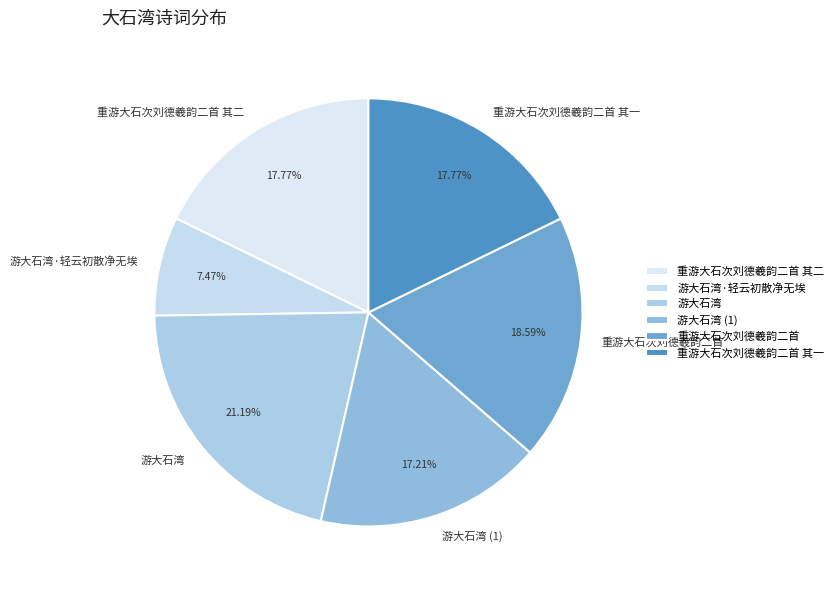

Which has a higher value, 重游大石次刘德羲韵二首 or 重游大石次刘德羲韵二首 其一?

重游大石次刘德羲韵二首